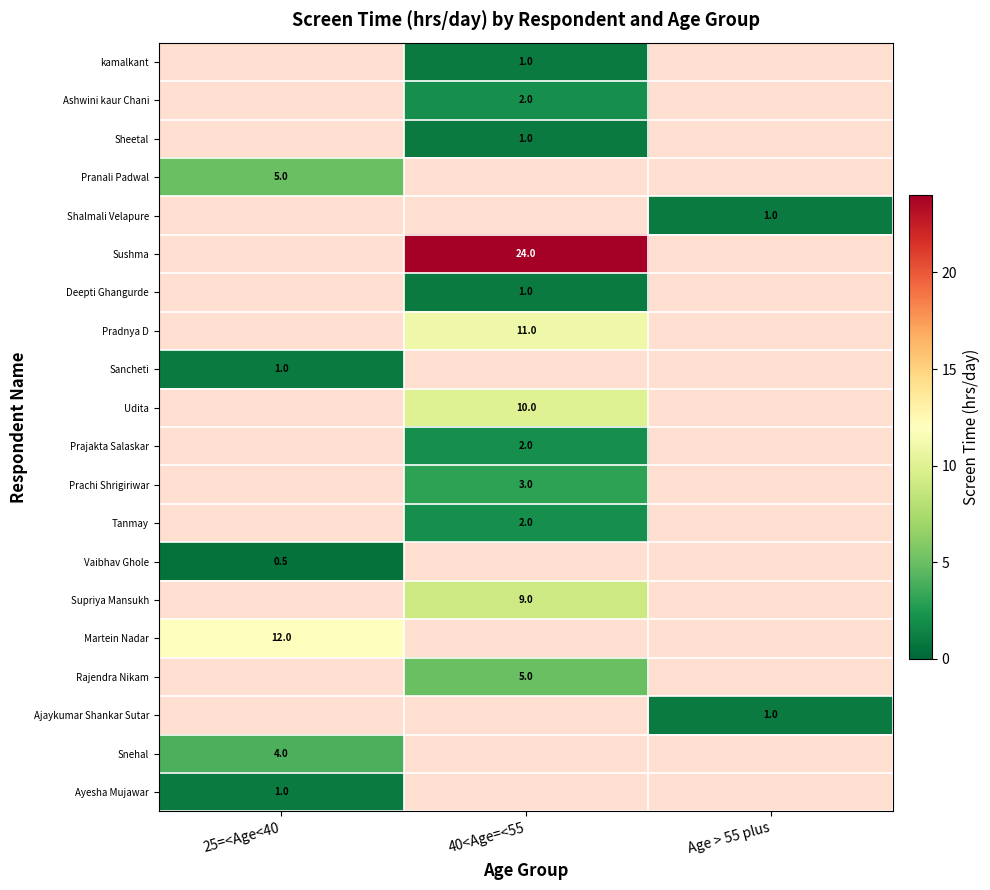

Is it true that Sushma equals 38.5 at 40<Age=<55?

False